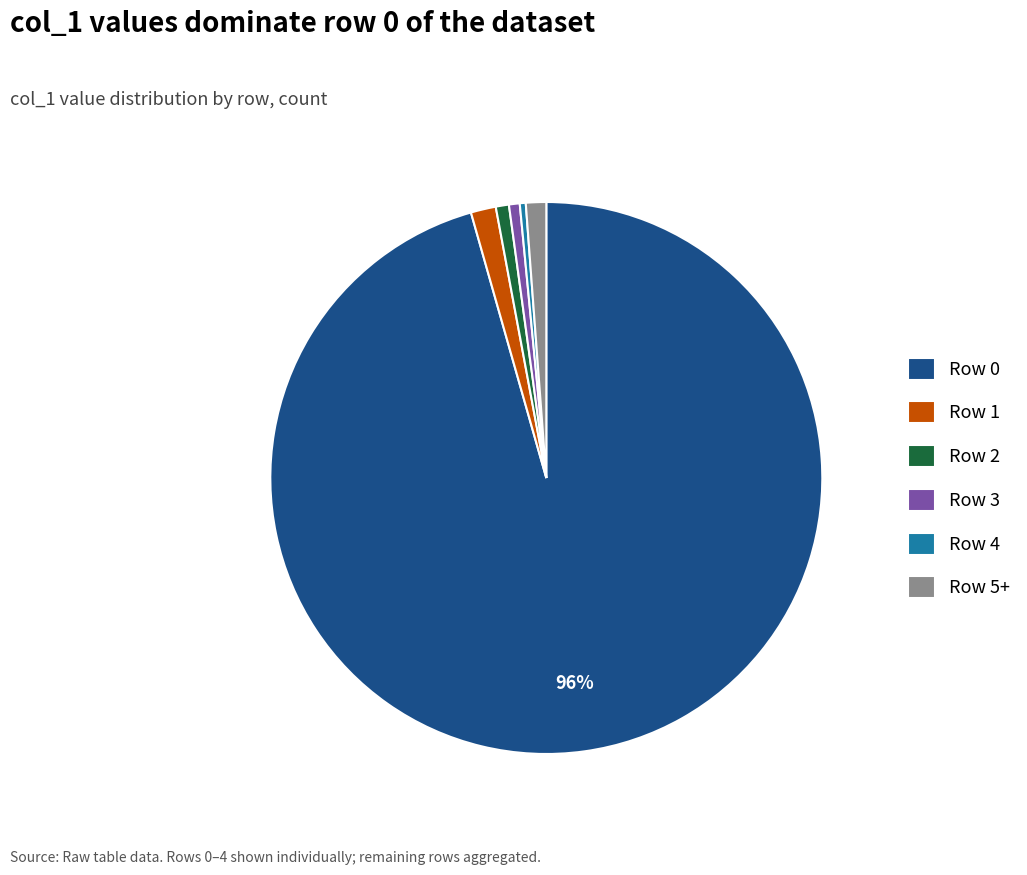

Is there any slice that represents more than half of the pie?

Yes